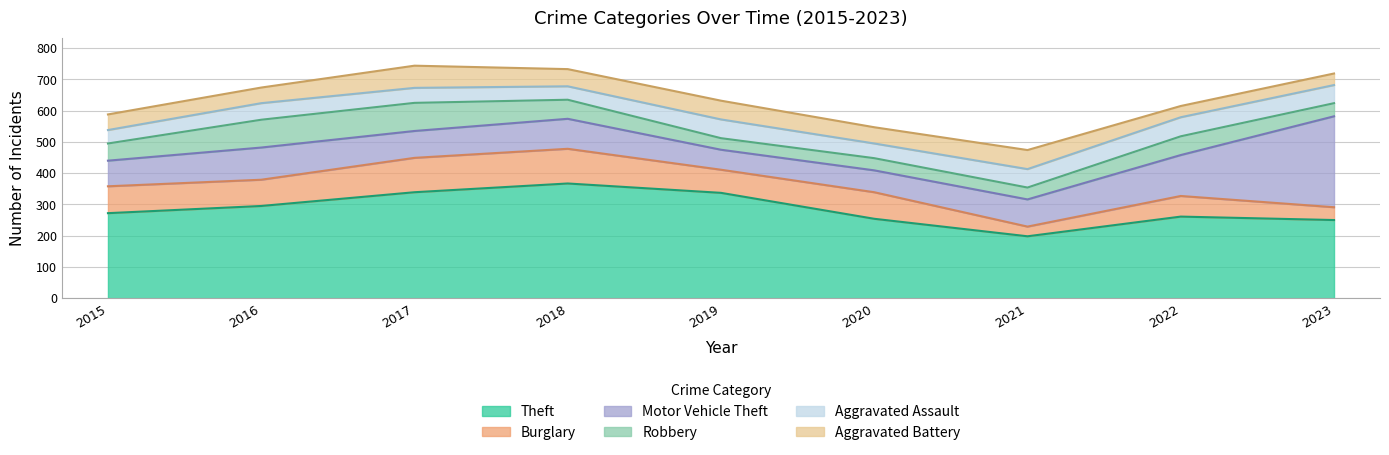

What is the difference between the highest and lowest values at 2019?

300